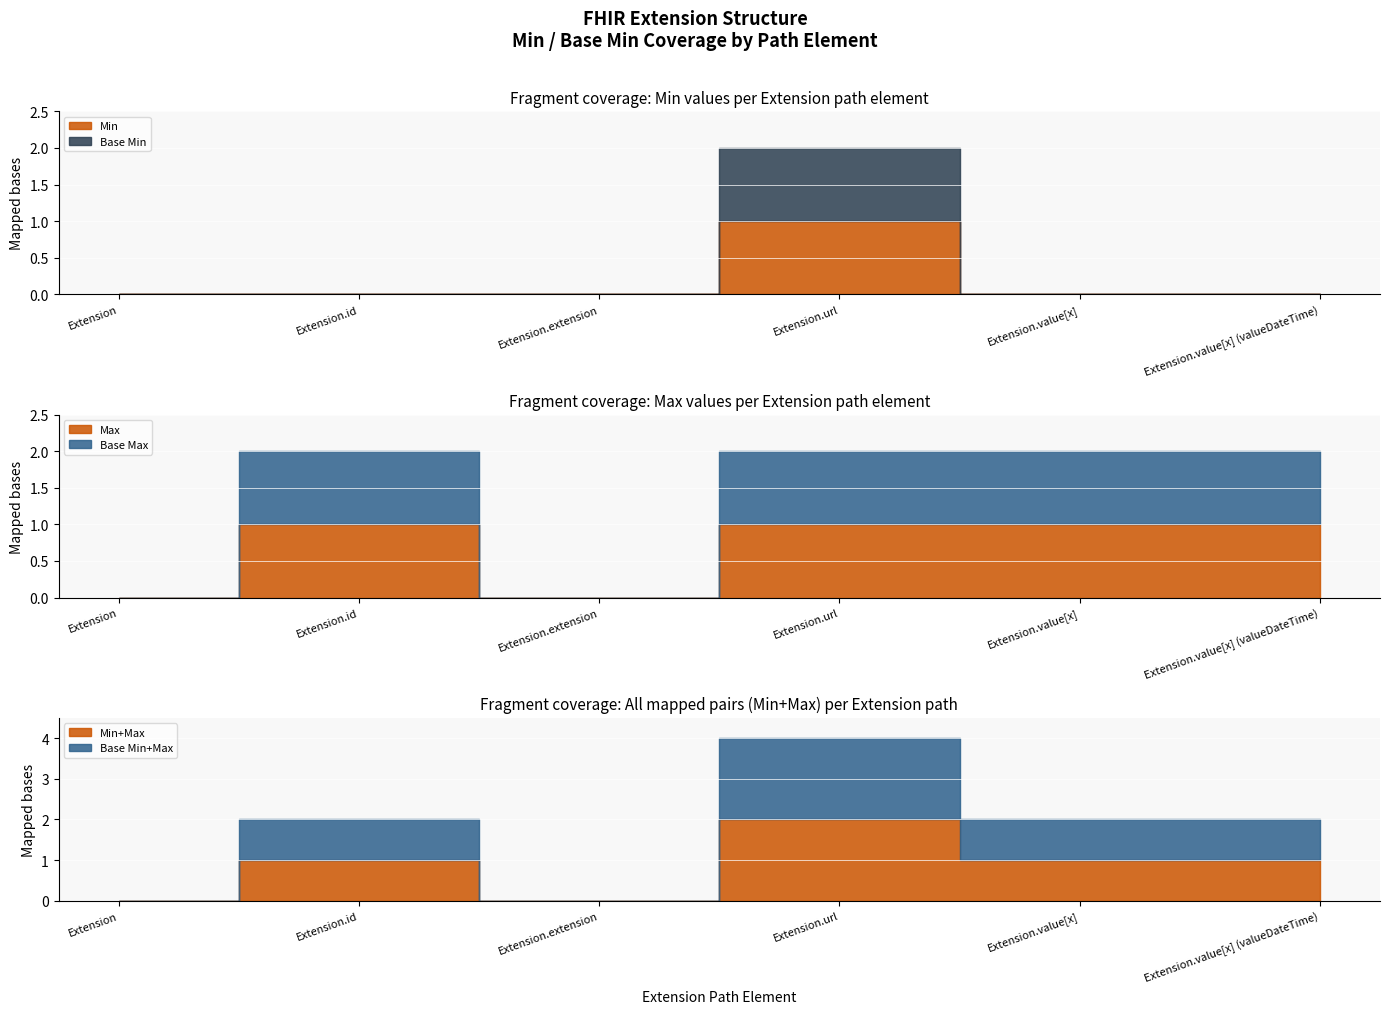

True or false: Min has a value of 1 at Extension.url.

True